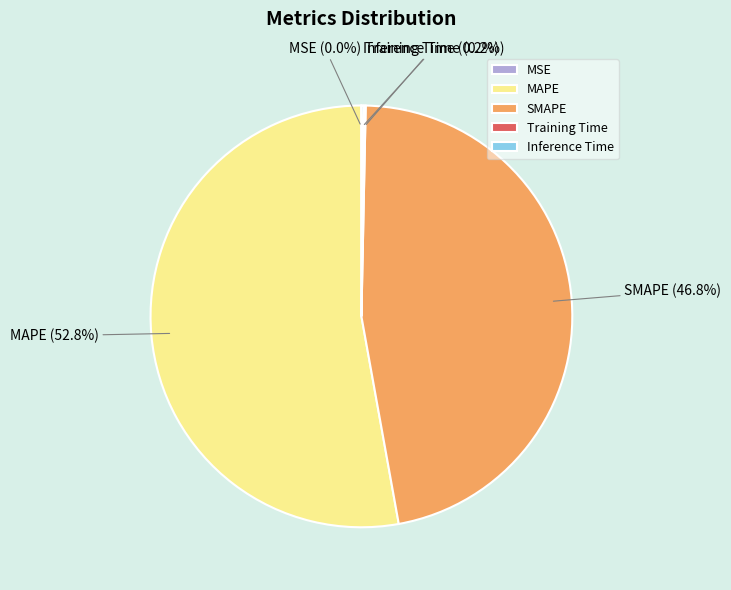

What is the largest slice in the pie chart?

MAPE